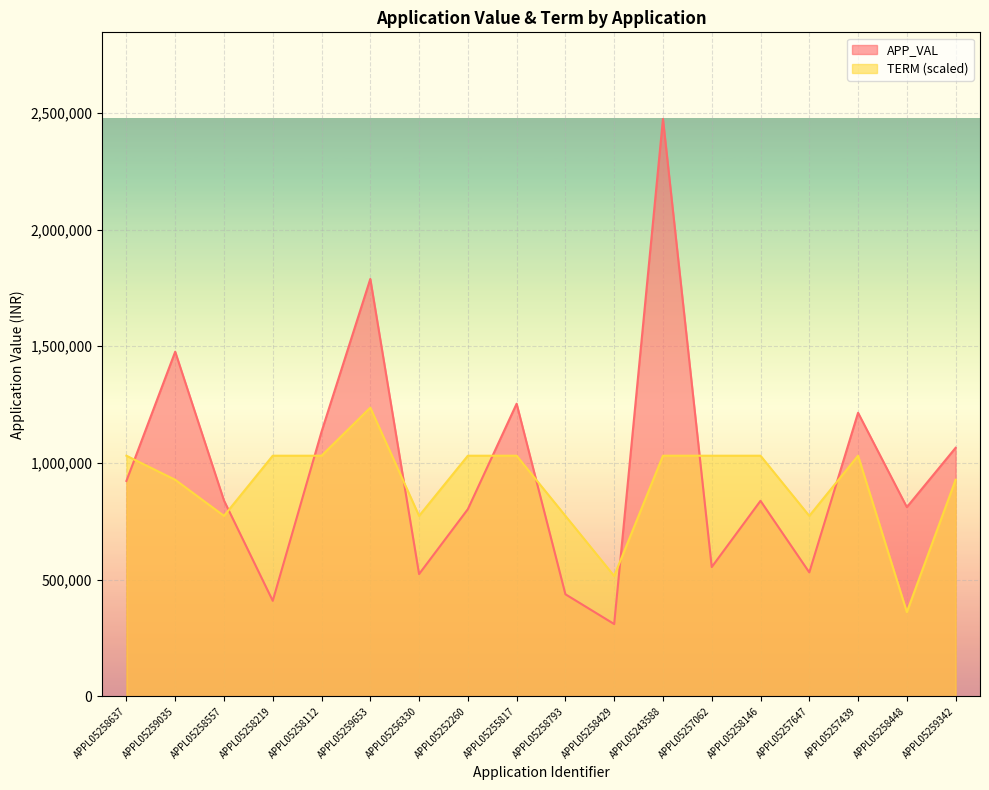

At which label does APP_VAL reach its peak?

APPL05243588